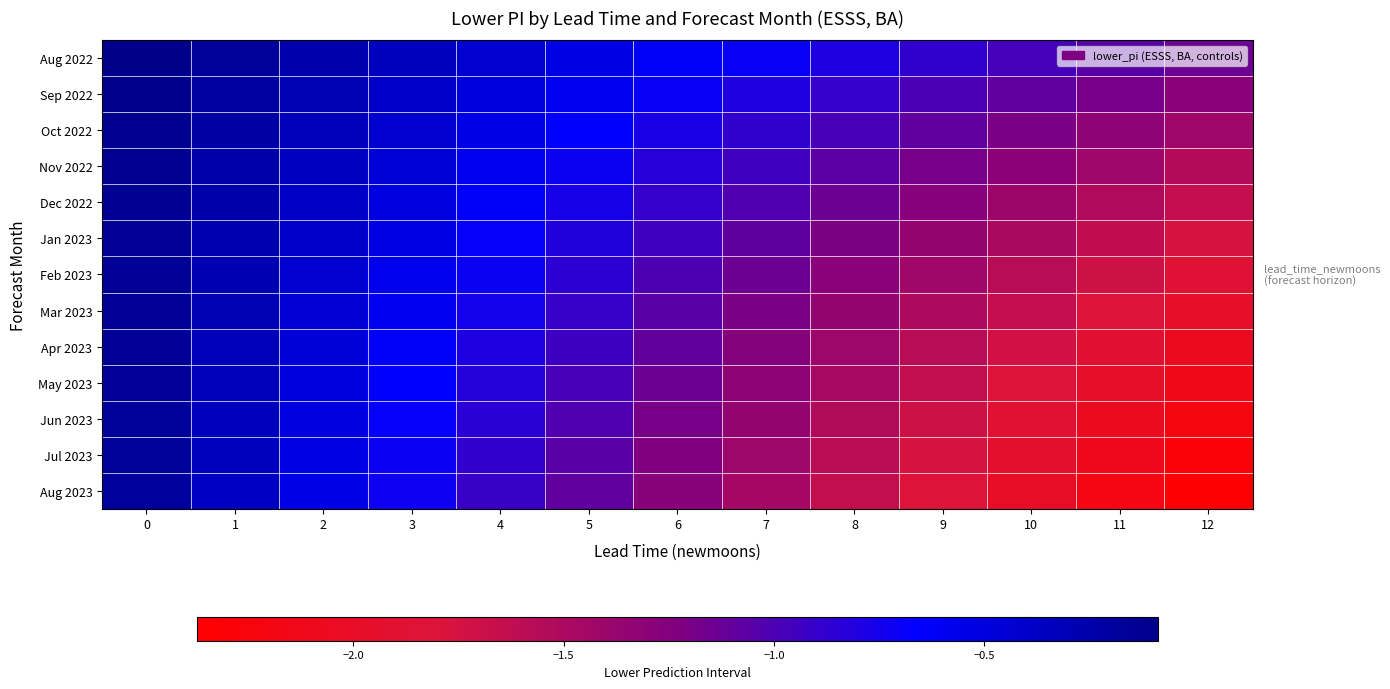

What is the minimum value shown in the chart?

-2.4